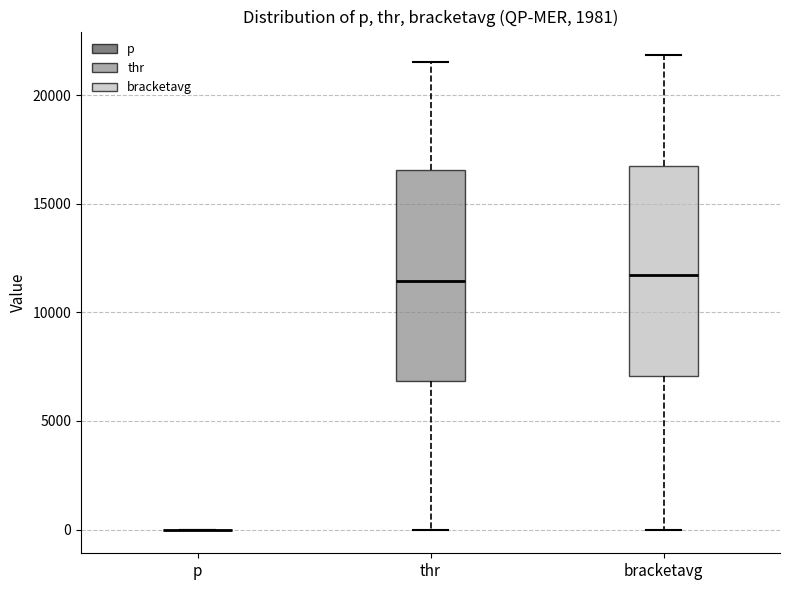

Reading left to right, read every box against the y-axis: the position of its median line, the range the box covers, and the ends of its whiskers. The values are not printed on the chart, so give them approximately, as read against the axis.

p: box collapsed to a line at 0, whiskers 0 to 0
thr: median 11500, box 7000 to 16500, whiskers 0 to 21500
bracketavg: median 11500, box 7000 to 17000, whiskers 0 to 22000